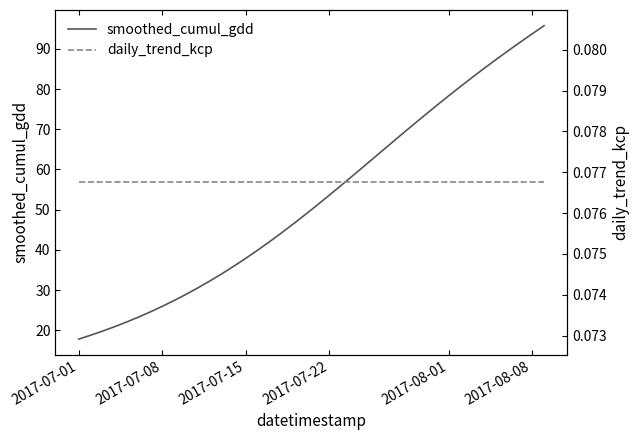

List the series in order of their peak value, highest first.

smoothed_cumul_gdd, daily_trend_kcp